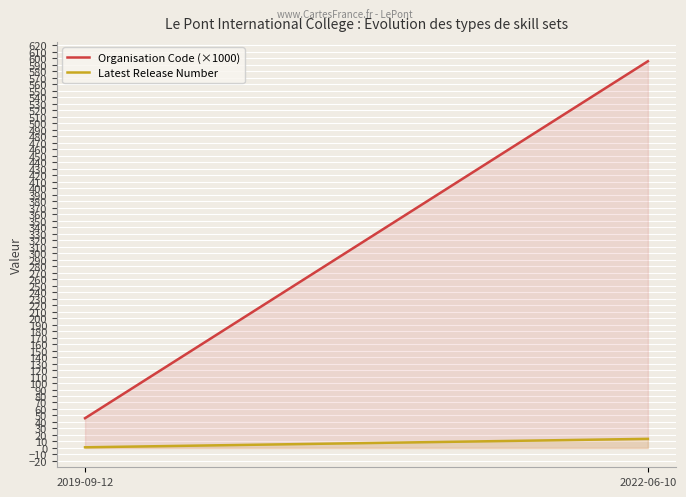

Reading left to right, list all the values displayed in this chart.

Organisation Code (×1000): 45.8	595.6
Latest Release Number: 1.0	14.0